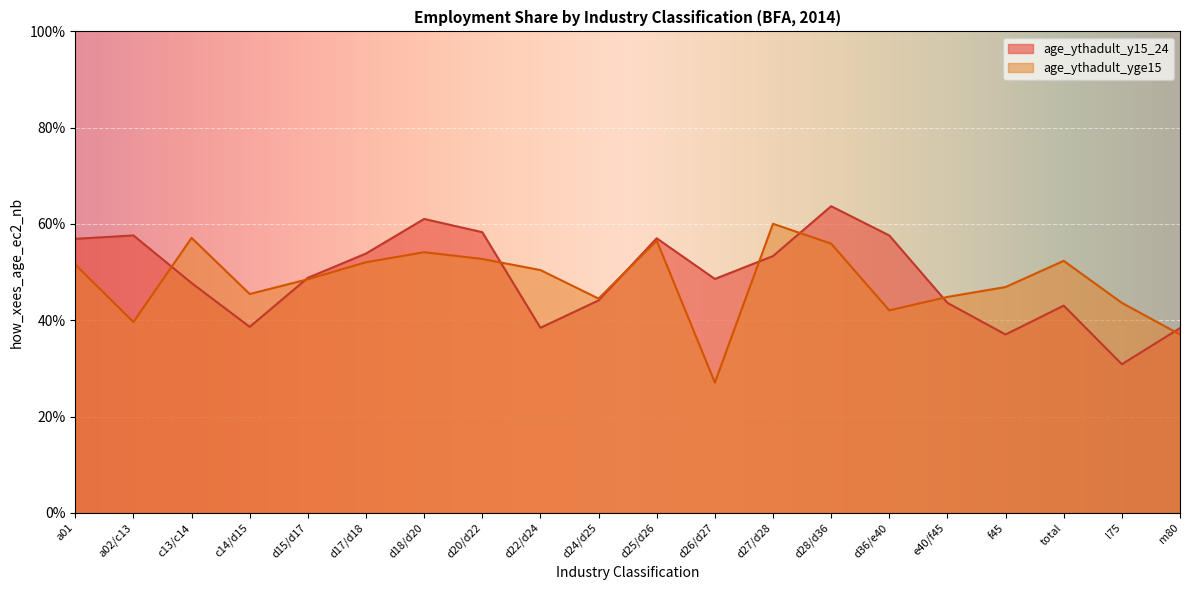

At which category does age_ythadult_yge15 reach its first local valley?

a02/c13